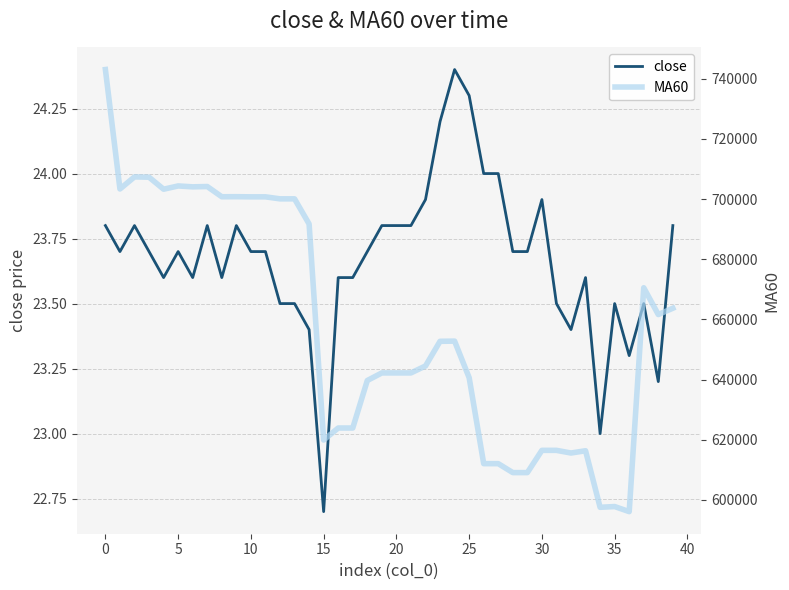

What are all the series names shown in the legend?

close, MA60